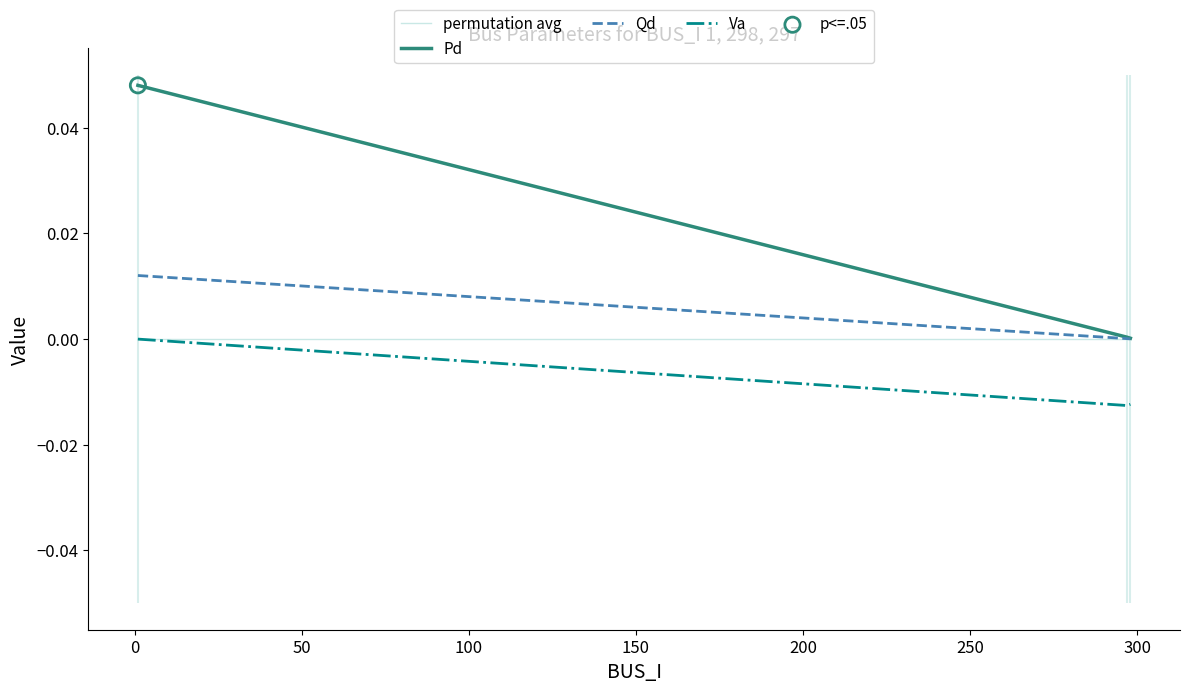

Which series has the largest total across all categories?

Pd